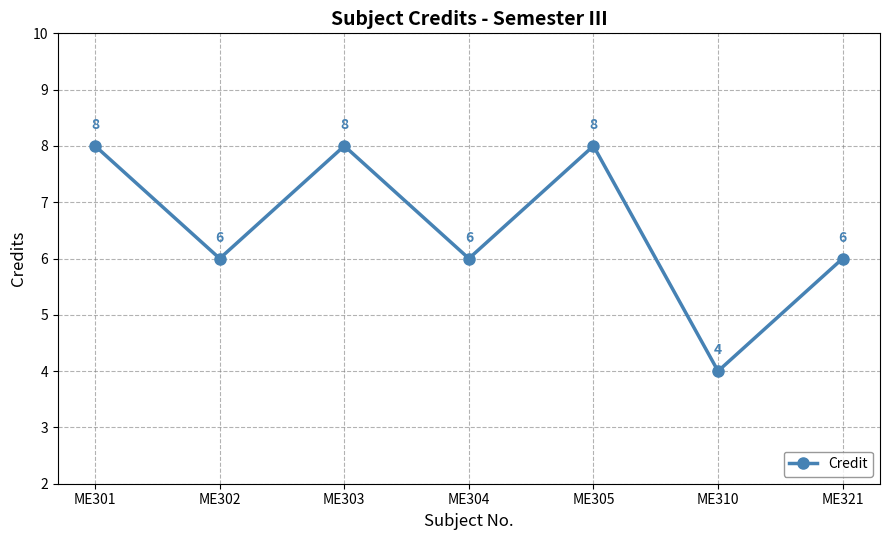

Where is the first local minimum?

ME302